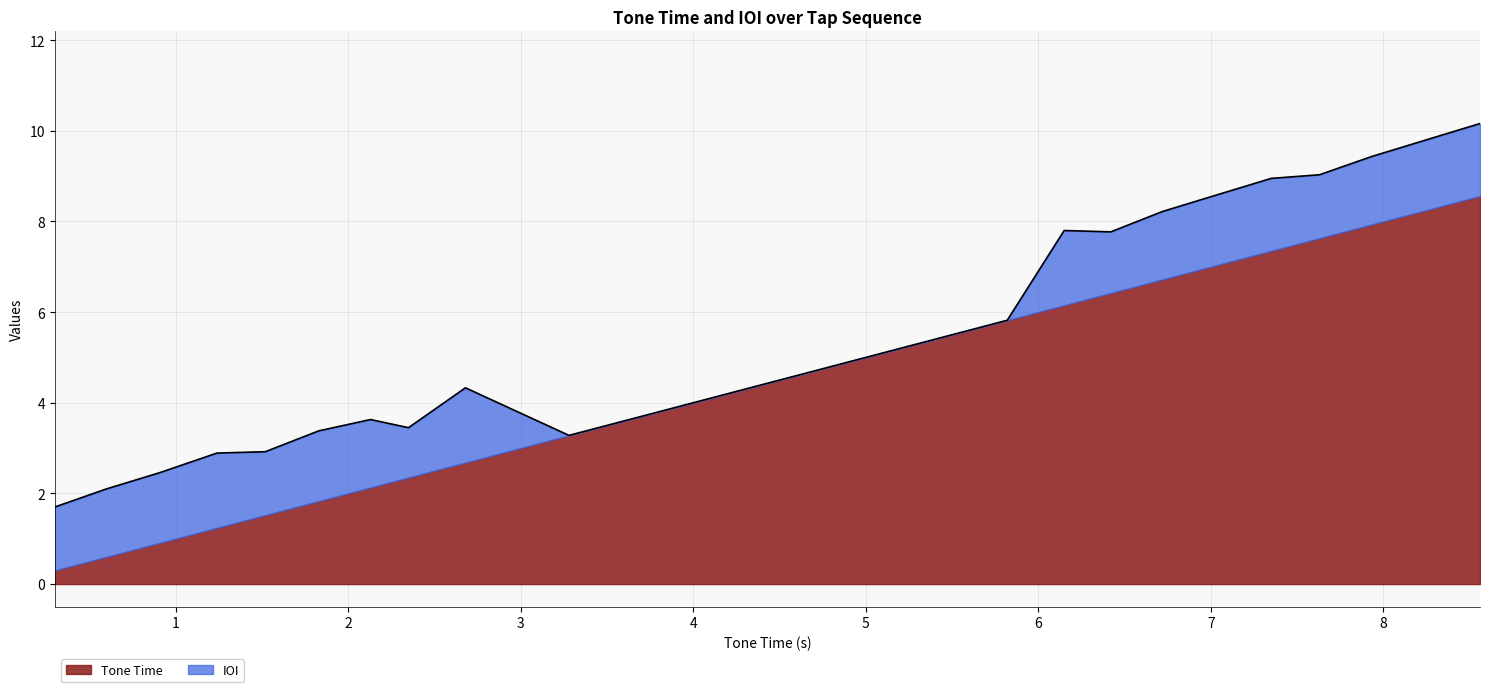

What is the maximum value for Tone Time?

8.6